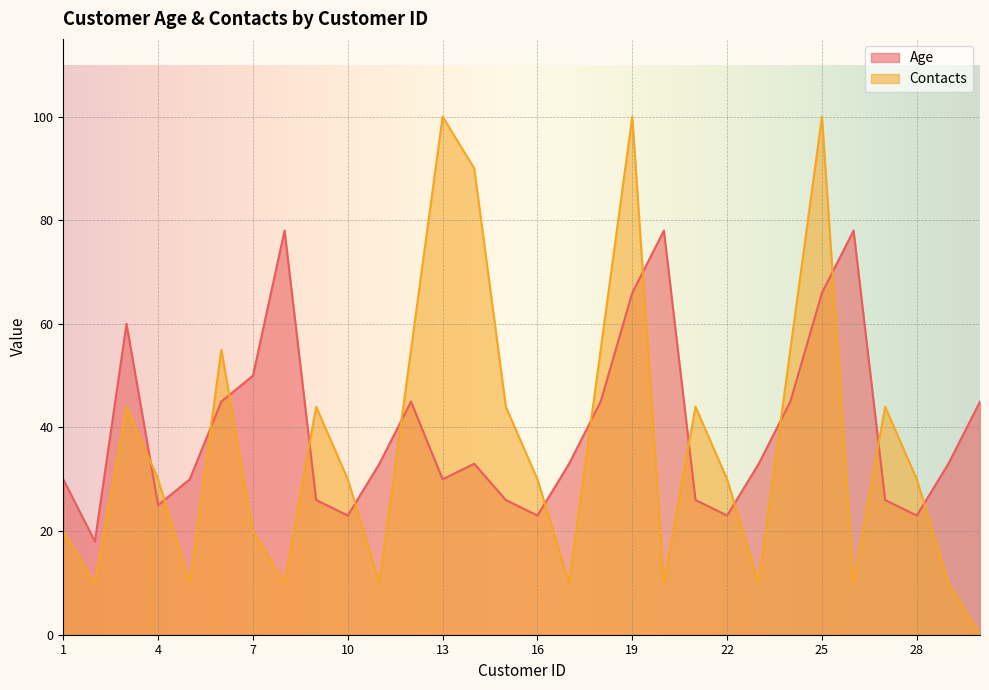

What is the total value across all series at 9?

70